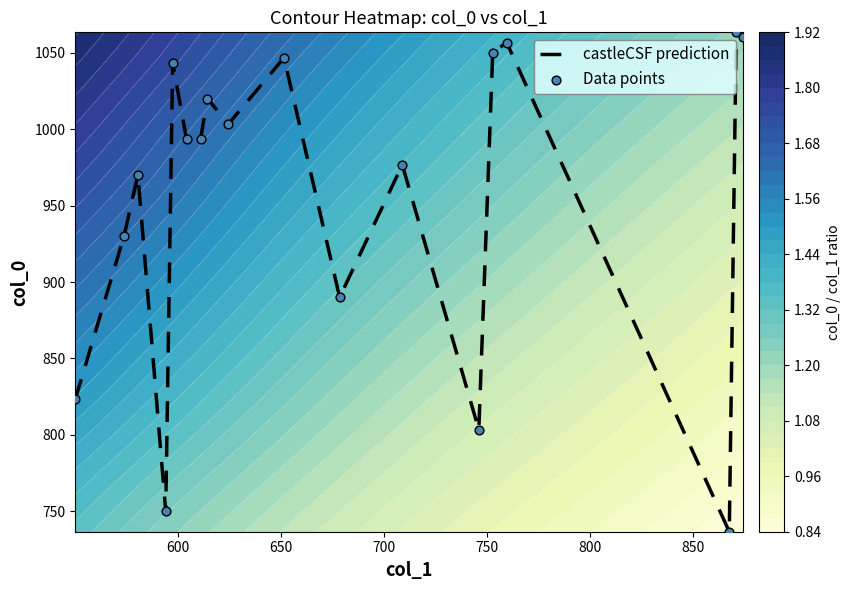

What is the maximum value shown in the chart?

1063.3